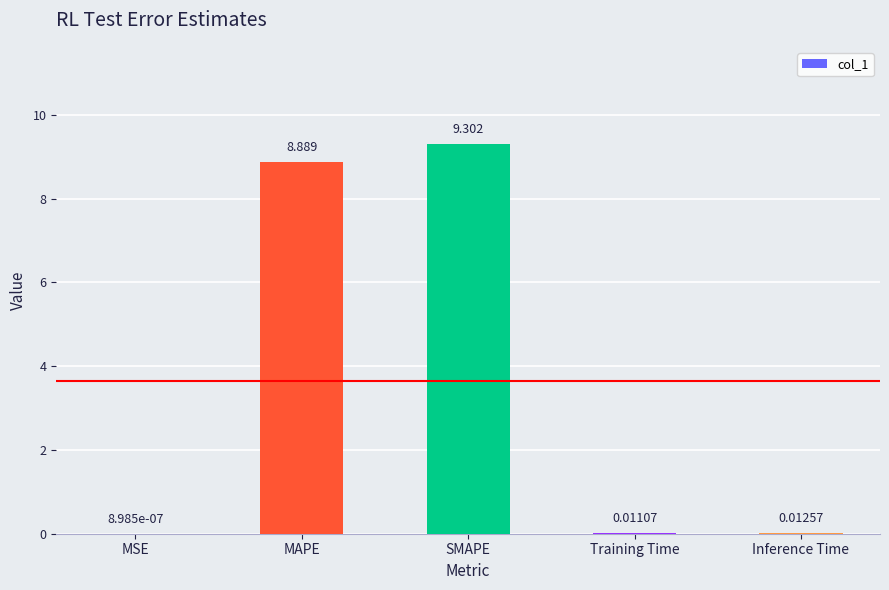

What is the average value?

3.6